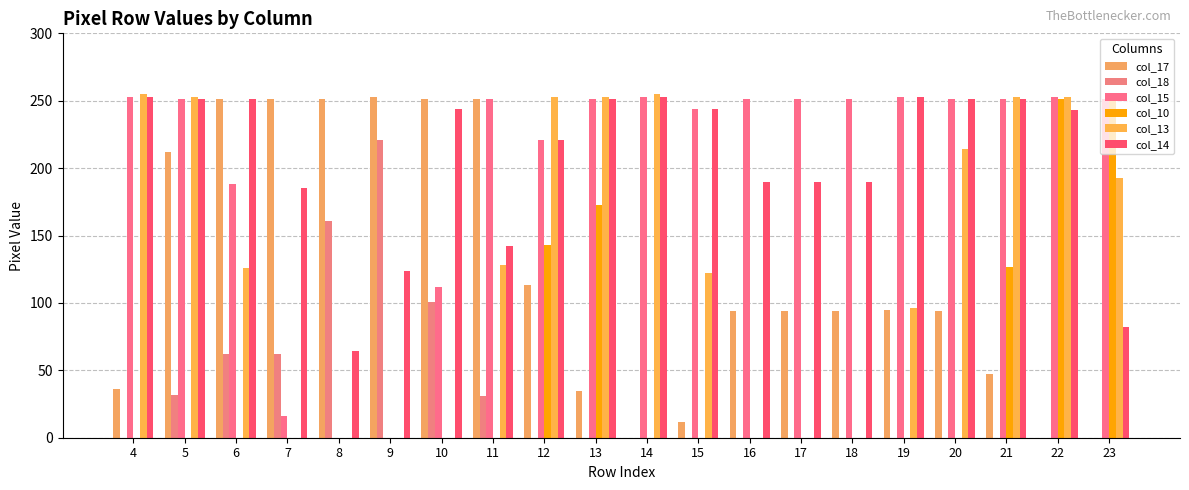

Reading left to right, transcribe all the data shown in this chart.

col_17: 4=36	5=212	6=251	7=251	8=251	9=253	10=251	11=251	12=113	13=35	14=0	15=12	16=94	17=94	18=94	19=95	20=94	21=47	22=0	23=0
col_18: 4=0	5=32	6=62	7=62	8=161	9=221	10=101	11=31	12=0	13=0	14=0	15=0	16=0	17=0	18=0	19=0	20=0	21=0	22=0	23=0
col_15: 4=253	5=251	6=188	7=16	8=0	9=0	10=112	11=251	12=221	13=251	14=253	15=244	16=251	17=251	18=251	19=253	20=251	21=251	22=253	23=251
col_10: 4=0	5=0	6=0	7=0	8=0	9=0	10=0	11=0	12=143	13=173	14=0	15=0	16=0	17=0	18=0	19=0	20=0	21=127	22=251	23=251
col_13: 4=255	5=253	6=126	7=0	8=0	9=0	10=0	11=128	12=253	13=253	14=255	15=122	16=0	17=0	18=0	19=96	20=214	21=253	22=253	23=193
col_14: 4=253	5=251	6=251	7=185	8=64	9=124	10=244	11=142	12=221	13=251	14=253	15=244	16=190	17=190	18=190	19=253	20=251	21=251	22=243	23=82